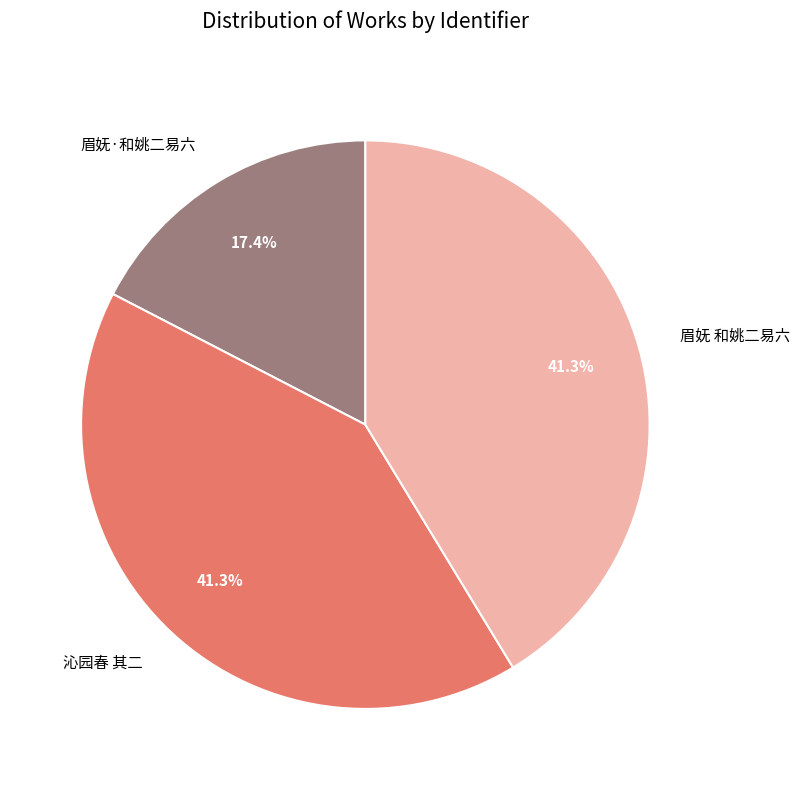

Does any single category account for the majority?

No